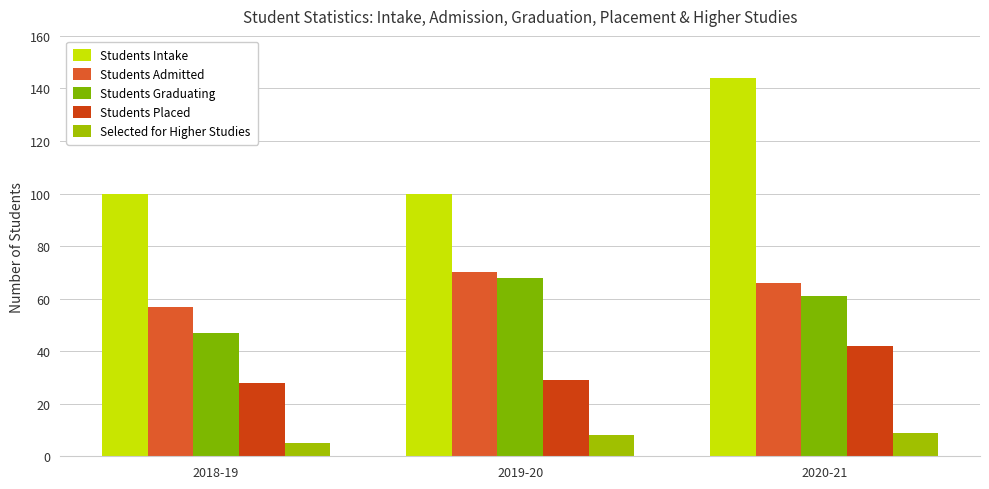

How many Students Admitted values are between 57 and 70?

3